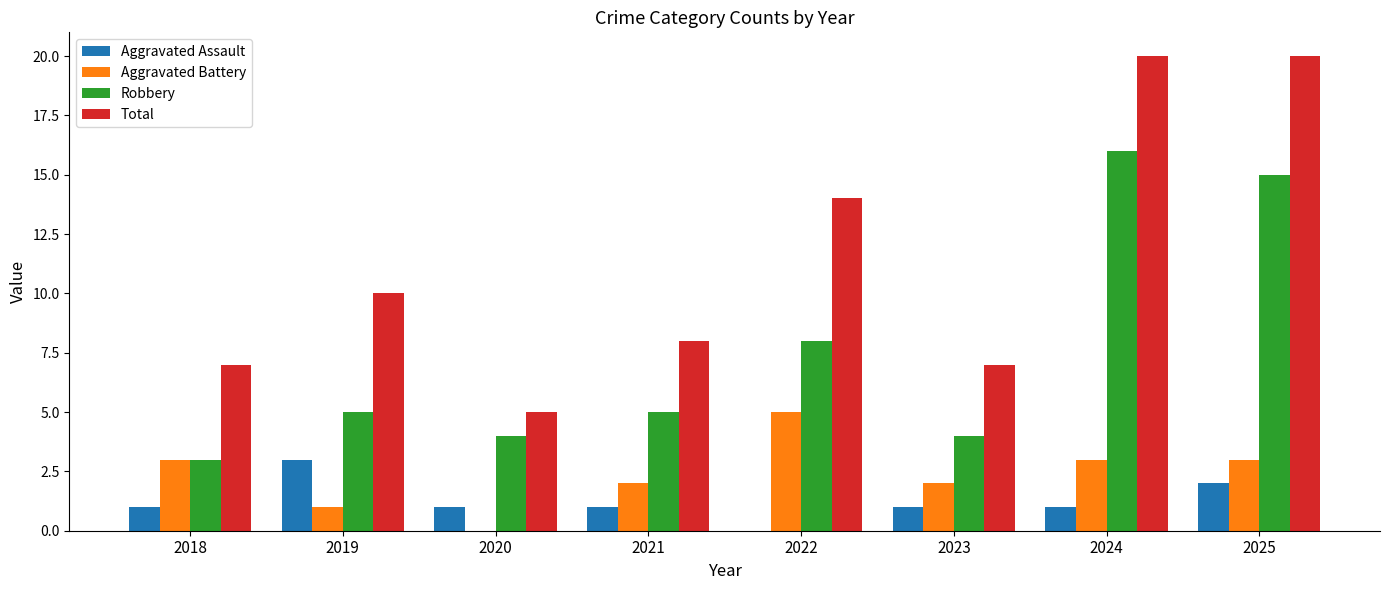

Is it true that Aggravated Assault equals 1 at 2023?

True